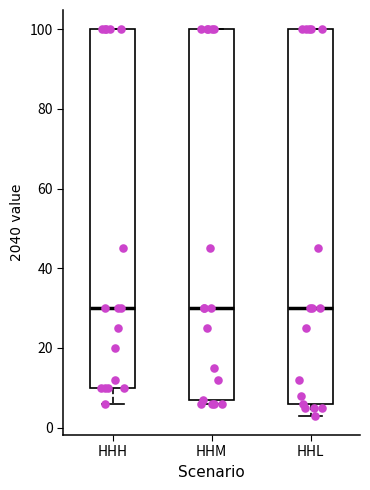

Reading left to right, read every box against the y-axis: the position of its median line, the range the box covers, and the ends of its whiskers. The values are not printed on the chart, so give them approximately, as read against the axis.

HHH: median 30, box 10 to 100, whiskers 6 to 100
HHM: median 30, box 8 to 100, whiskers 6 to 100
HHL: median 30, box 6 to 100, whiskers 4 to 100